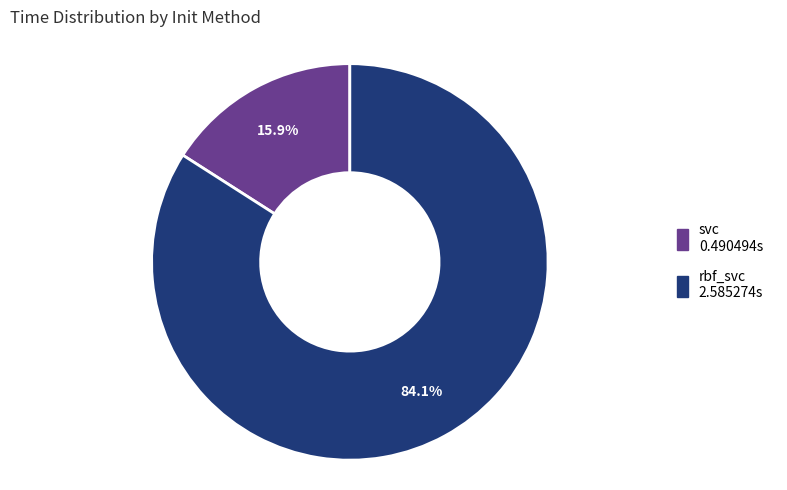

Rank the categories by value from lowest to highest.

svc, rbf_svc